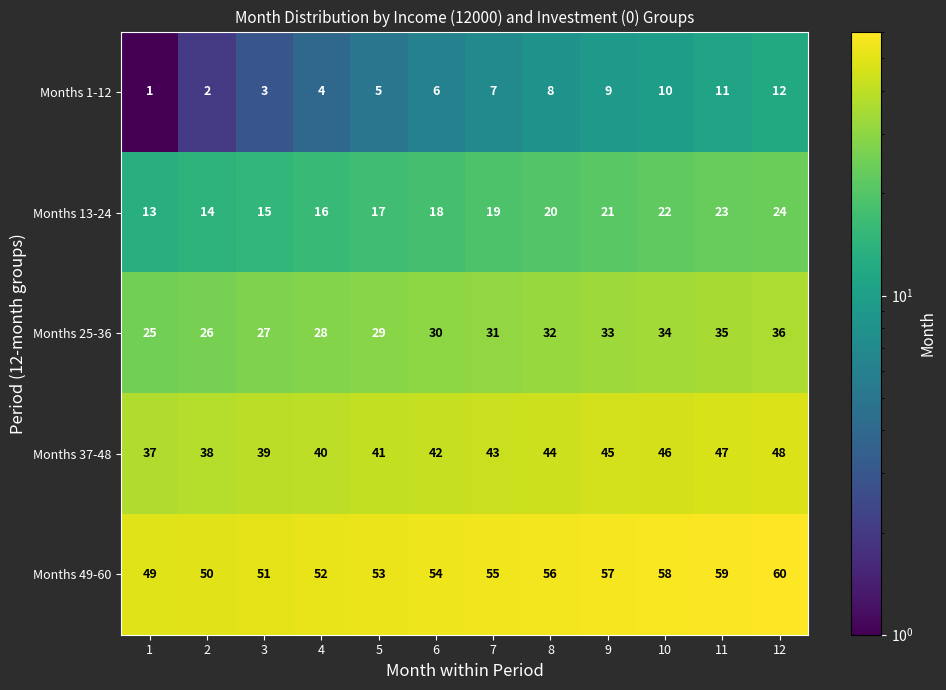

How many distinct data groups are displayed?

5